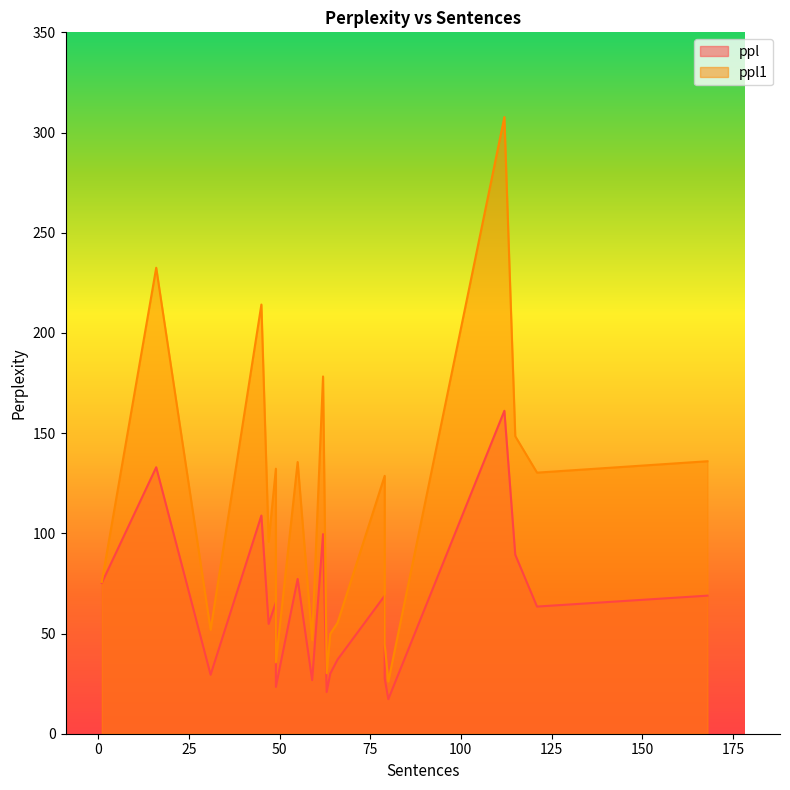

What is the difference between the second highest and minimum values in the ppl1 series?

206.5